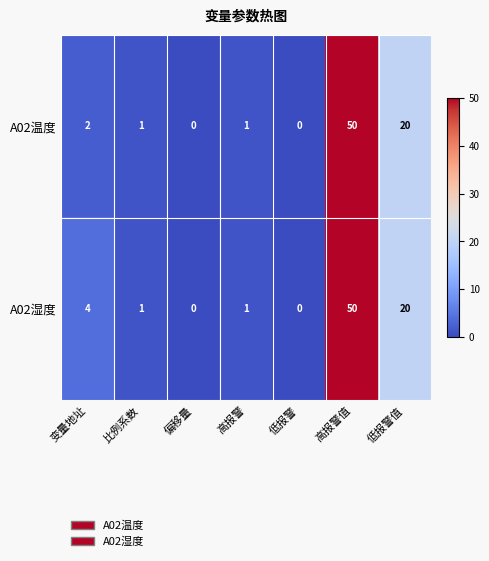

How many categories are shown in the chart?

7